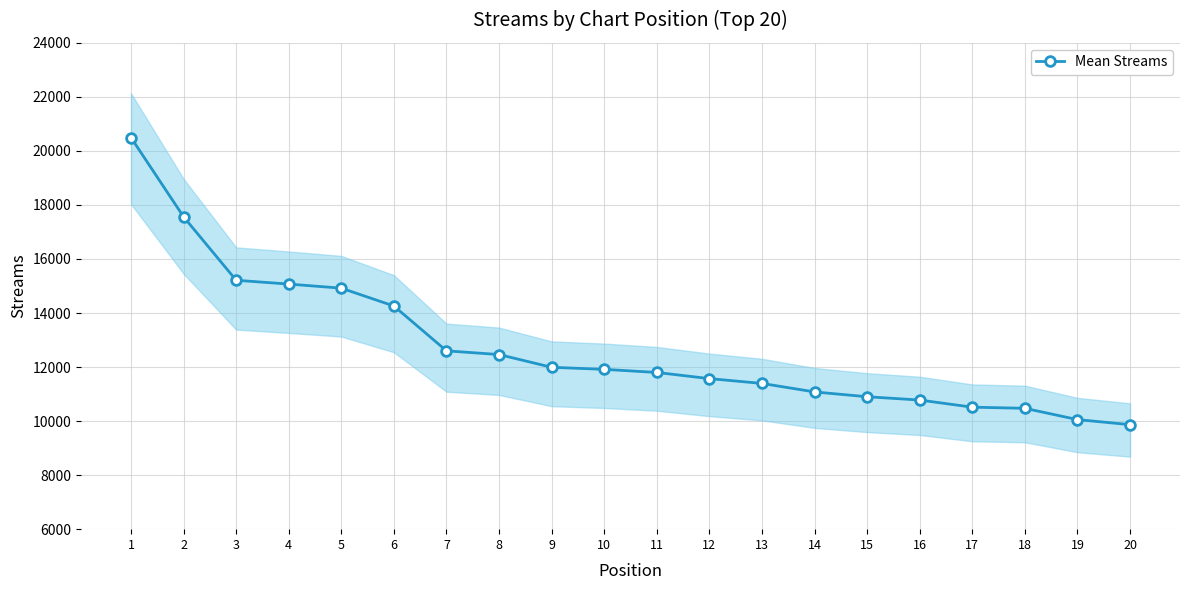

Reading right to left, extract all data points from this chart.

9868	10055	10473	10515	10779	10901	11079	11394	11572	11800	11915	11991	12463	12600	14259	14920	15071	15212	17561	20494